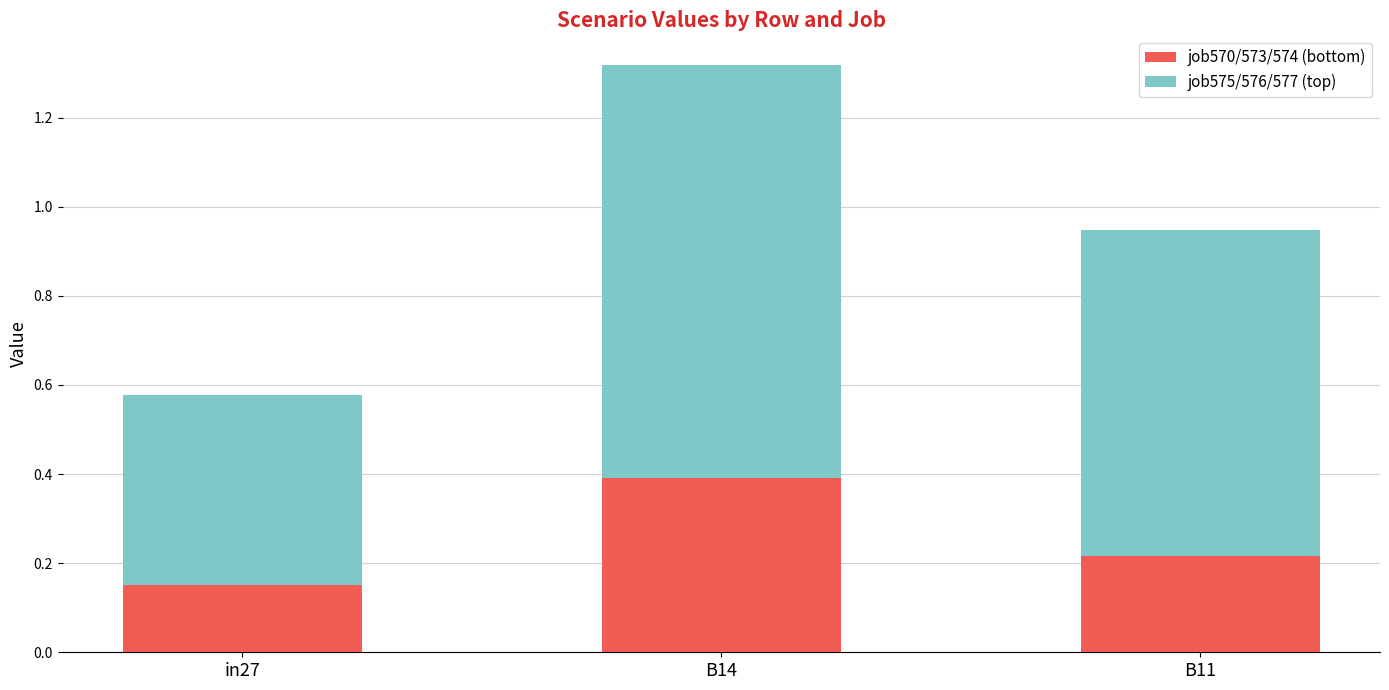

Is it true that job570/573/574 (bottom) equals 0.2 at B14?

False